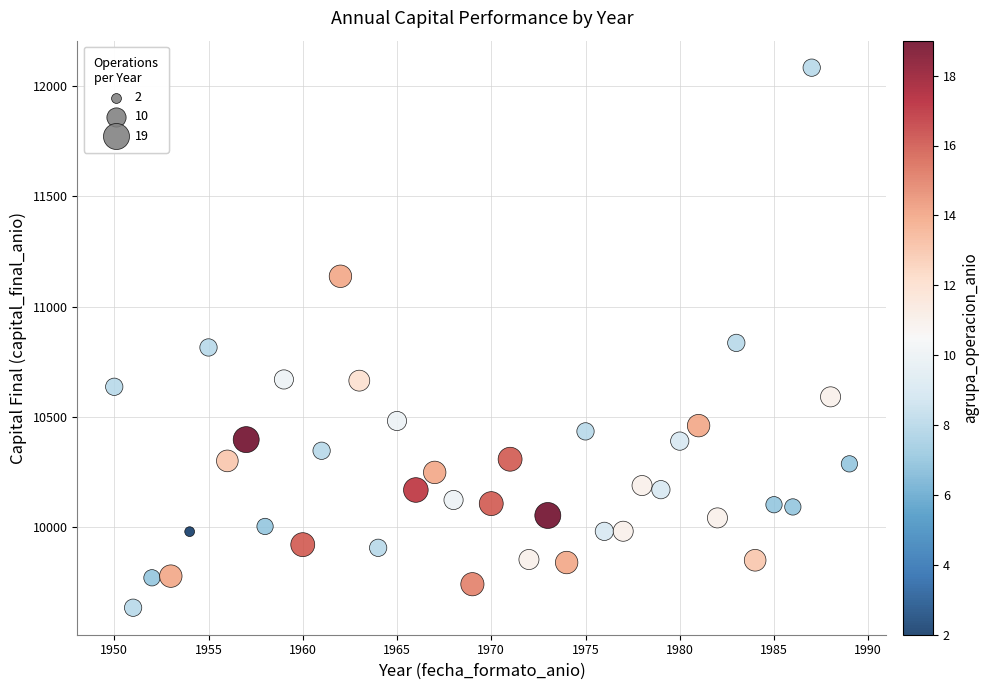

What is the range of X values (max minus min)?

39.0